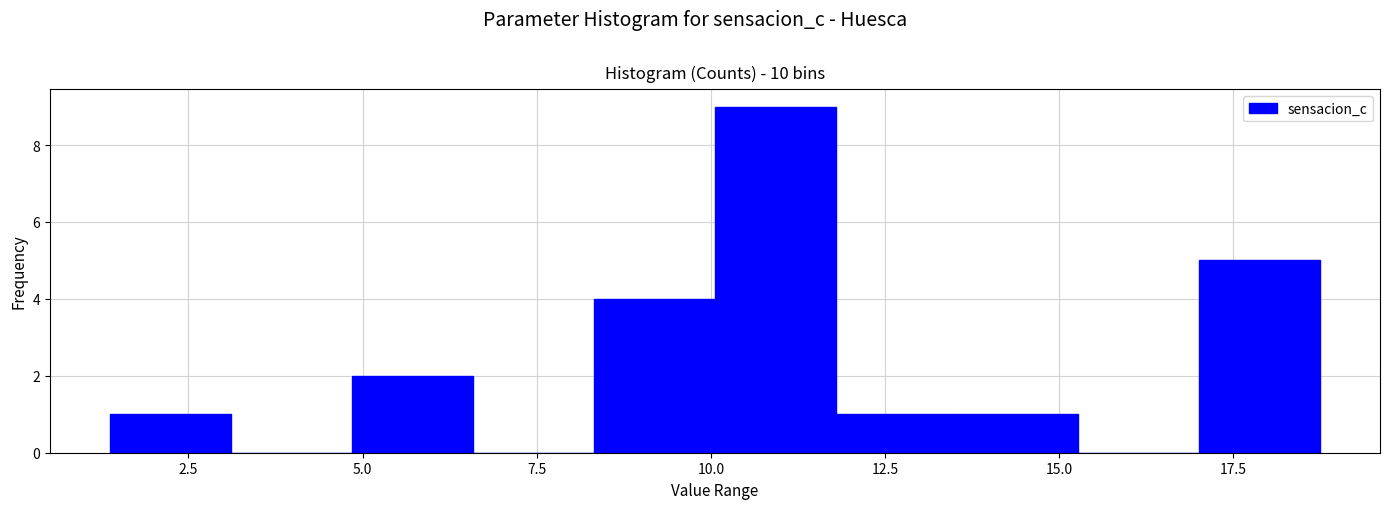

Read against the x-axis, roughly where is the centre of the tallest bar?

11.0